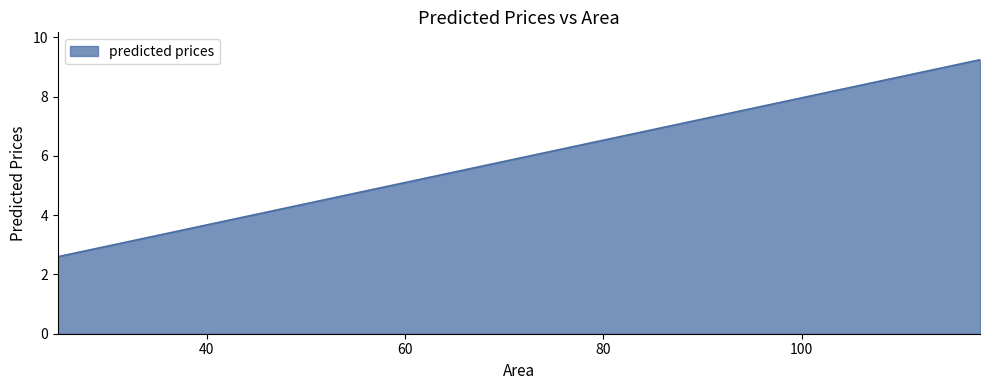

What is the minimum value shown in the chart?

2.6